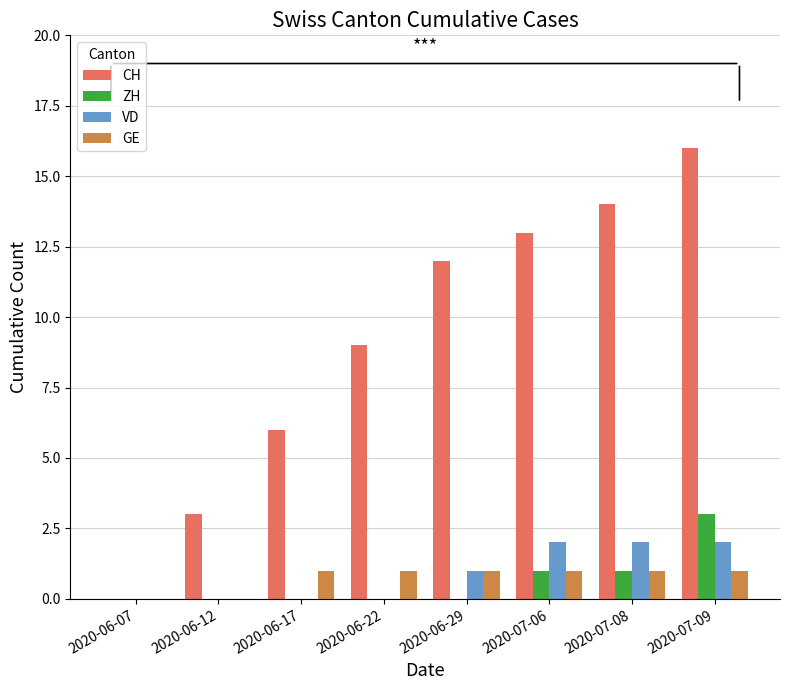

Reading right to left, transcribe all the data shown in this chart.

CH: 16	14	13	12	9	6	3	0
ZH: 3	1	1	0	0	0	0	0
VD: 2	2	2	1	0	0	0	0
GE: 1	1	1	1	1	1	0	0